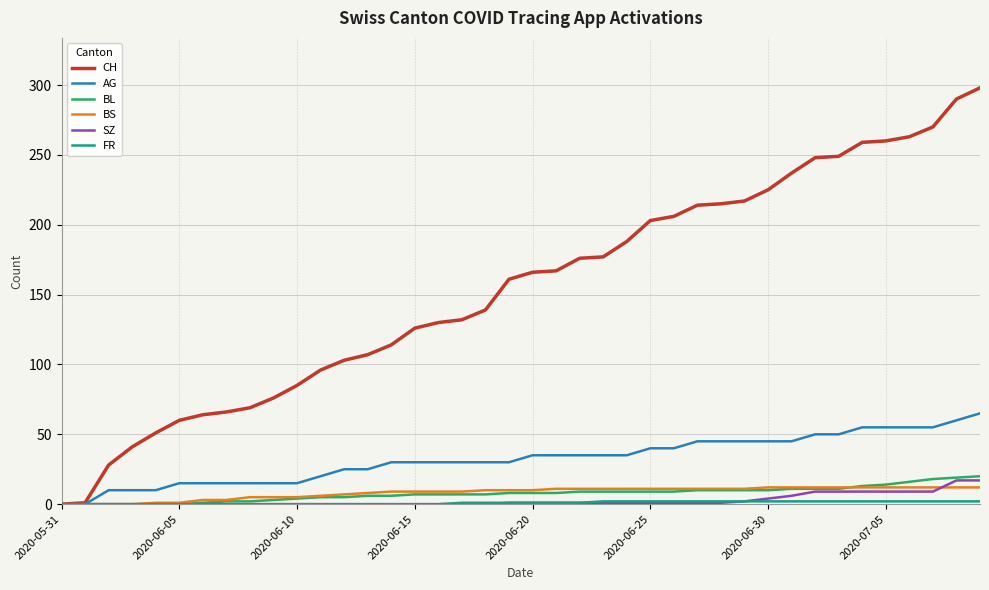

Which series has the largest total across all categories?

CH